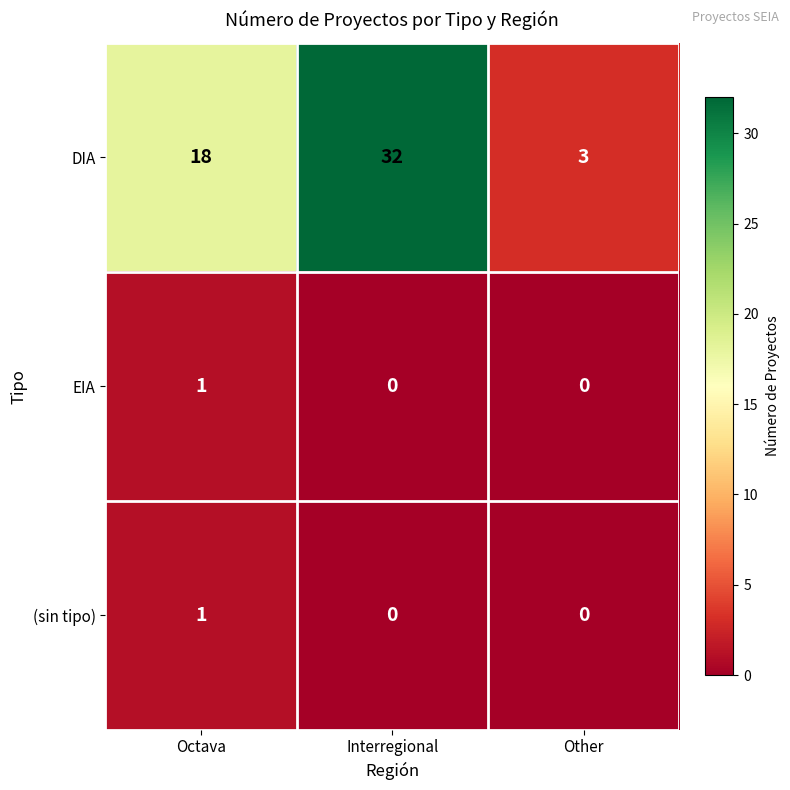

Reading left to right, extract all data points from this chart.

DIA: 18	32	3
EIA: 1	0	0
(sin tipo): 1	0	0